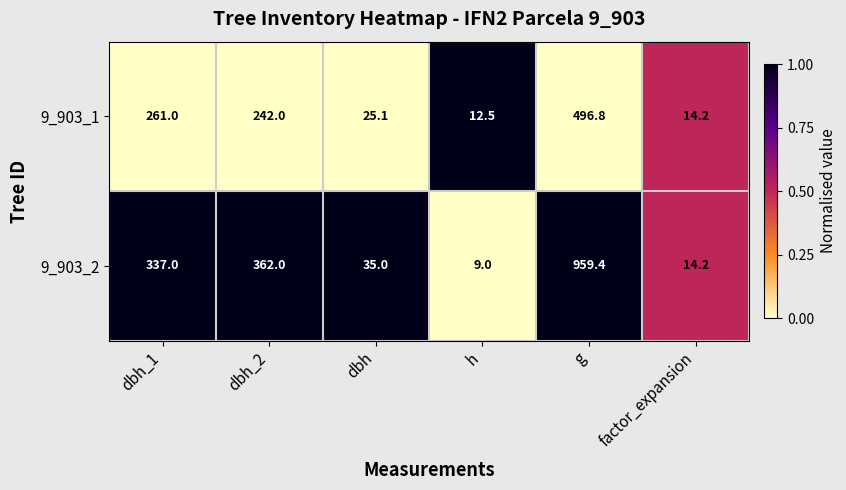

Reading left to right, list all the values displayed in this chart.

9_903_1: 261.0	242.0	25.1	12.5	496.8	14.2
9_903_2: 337.0	362.0	35.0	9.0	959.4	14.2